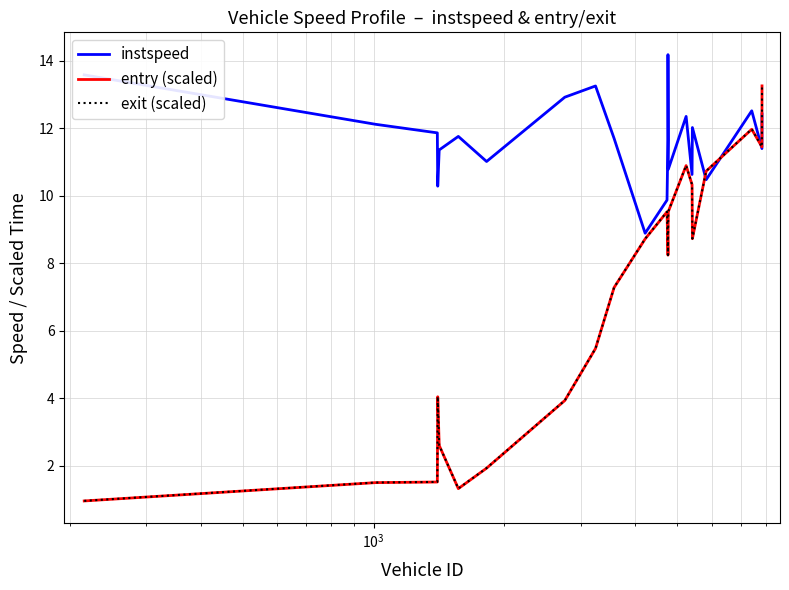

What is the smallest value displayed?

1.0